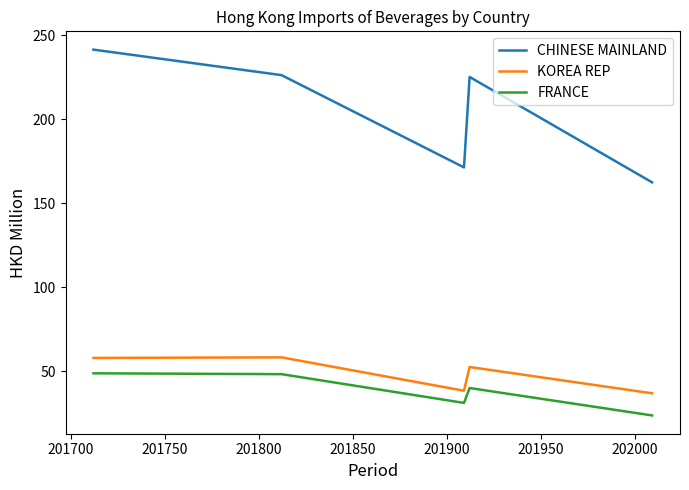

What is the maximum value for CHINESE MAINLAND?

241.5